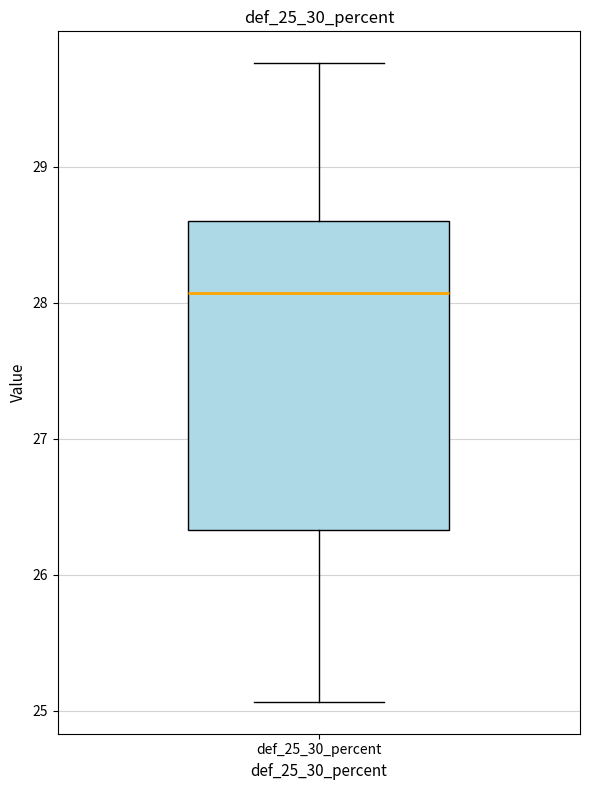

Transcribe this box plot: give where the median line is, the range the box spans, and where the two whiskers end, as read against the y-axis. The values are not printed on the chart, so give them approximately, as read against the axis.

median 28.1, box 26.3 to 28.6, whiskers 25.1 to 29.8